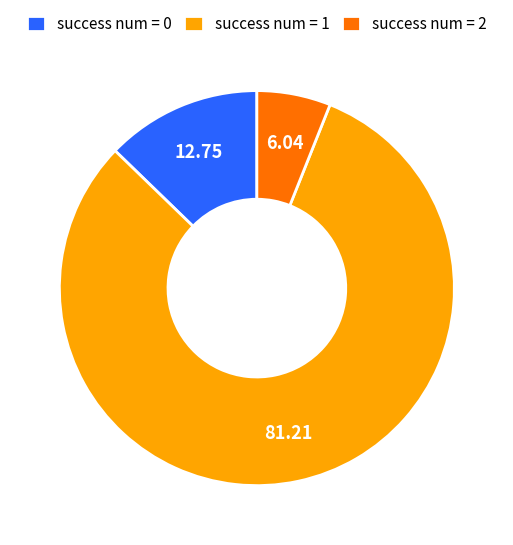

Count the number of slices in the pie.

3